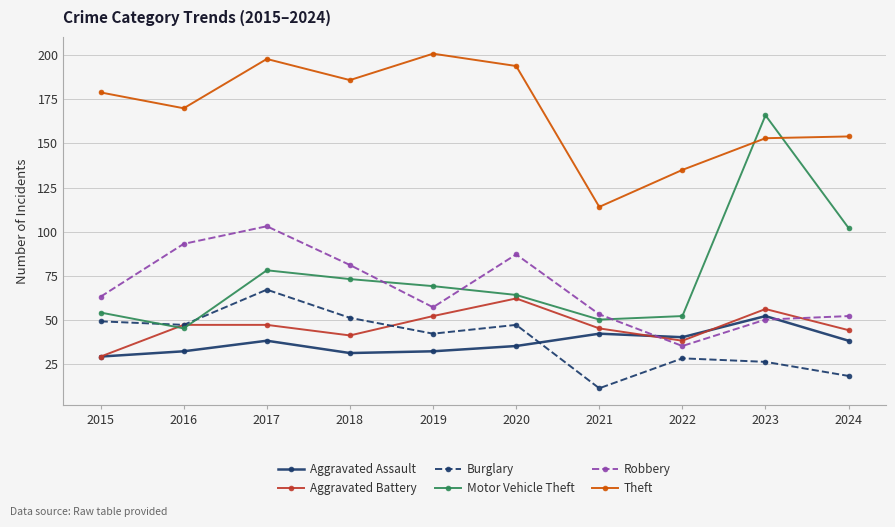

How many values in the Robbery series are below 63?

5